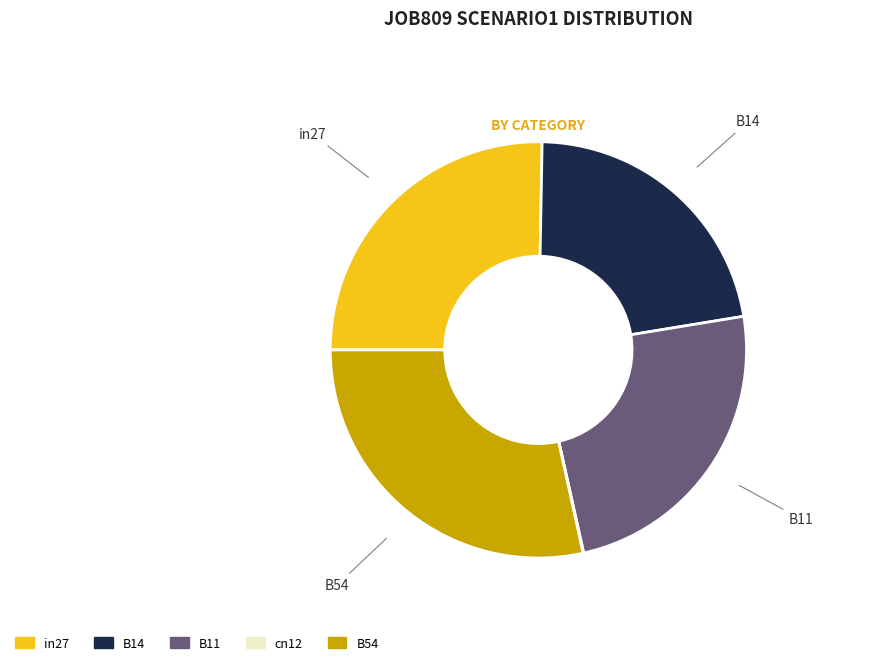

True or false: B14 accounts for 17% of the total.

False